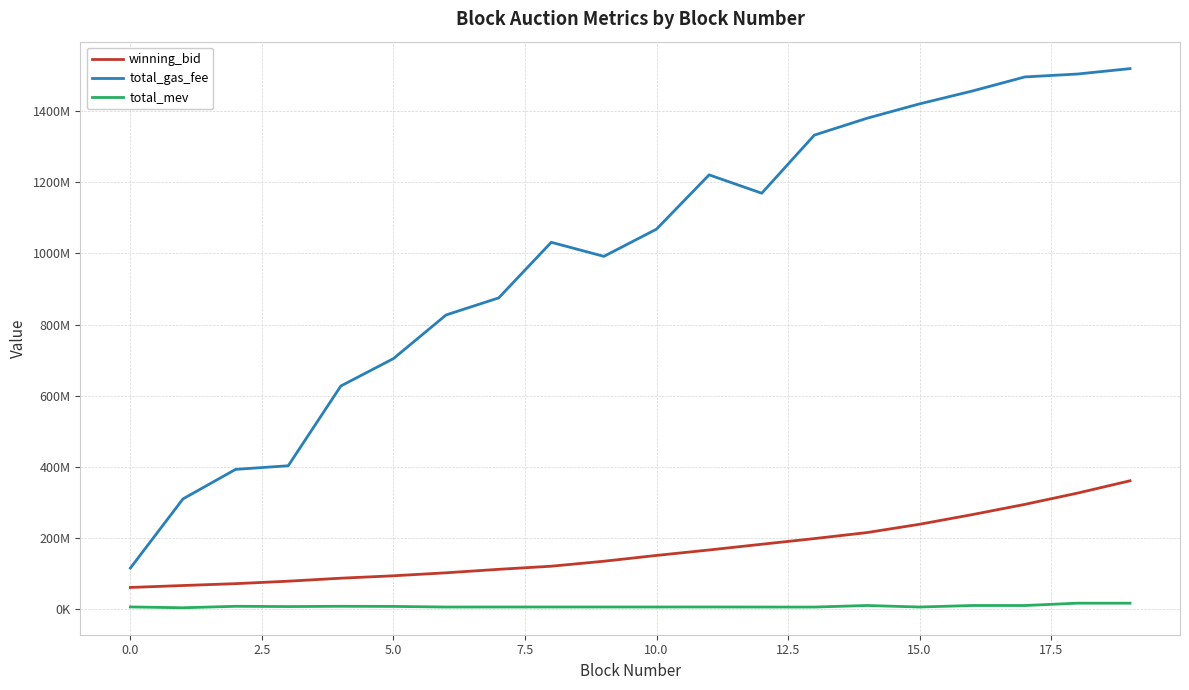

How many interior local valleys does the total_mev series have?

6